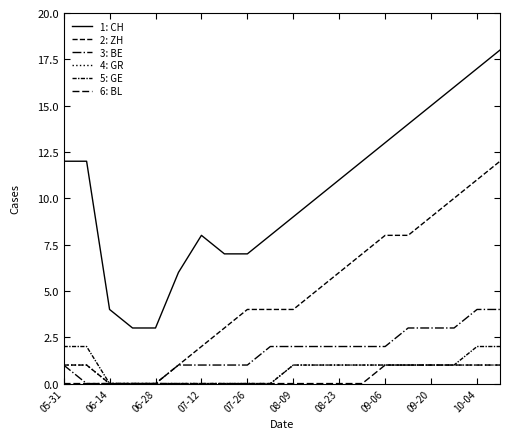

Is this an area chart (filled region under the line)?

No